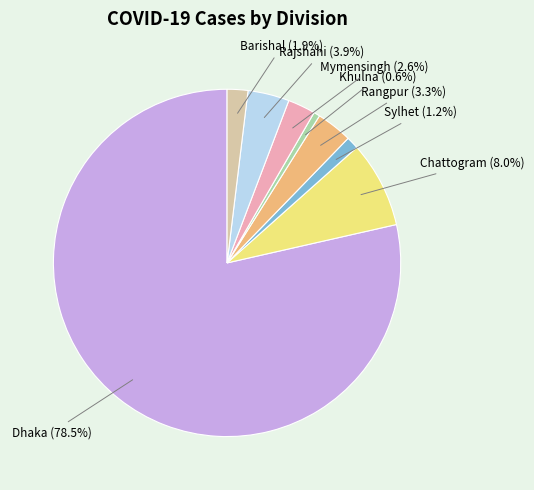

How many segments does this pie chart have?

8